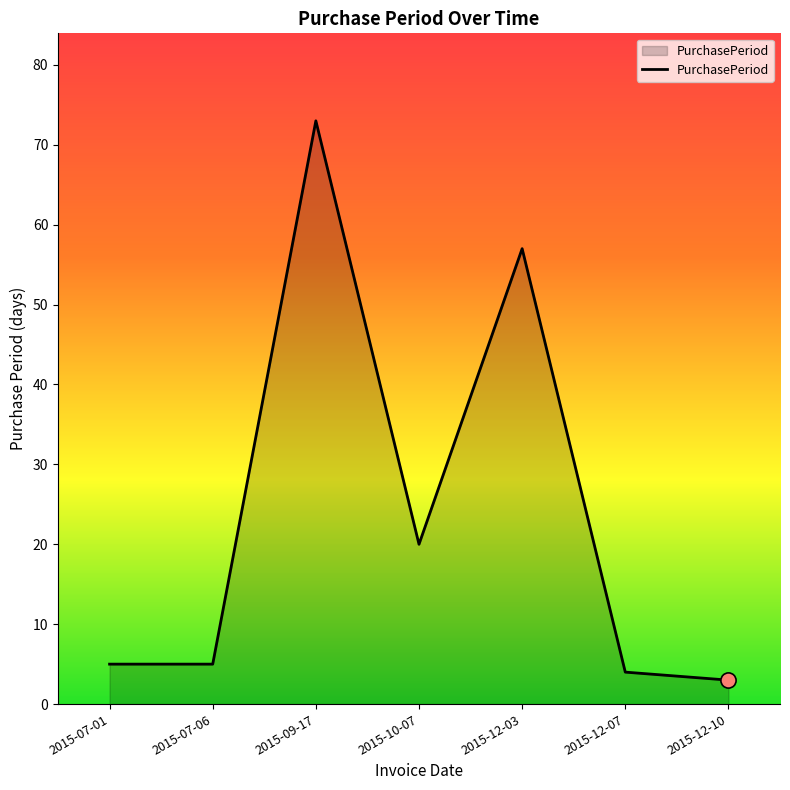

What is the ratio of the value at 2015-12-07 to the value at 2015-10-07?

0.2